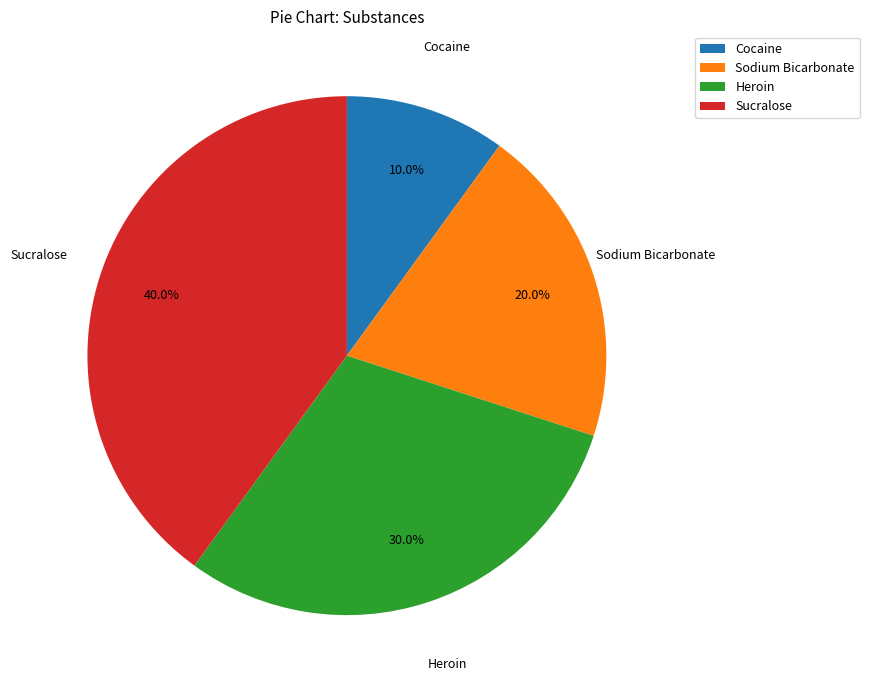

True or false: Cocaine accounts for 10% of the total.

True